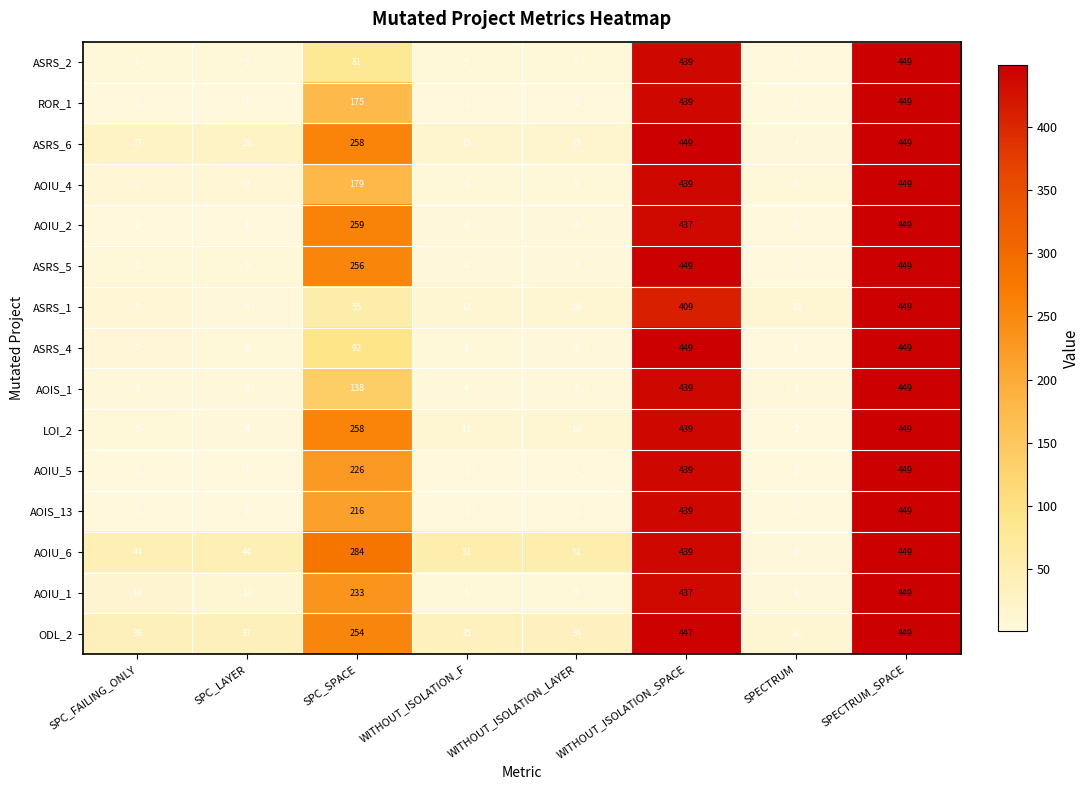

How many categories are shown in the chart?

8